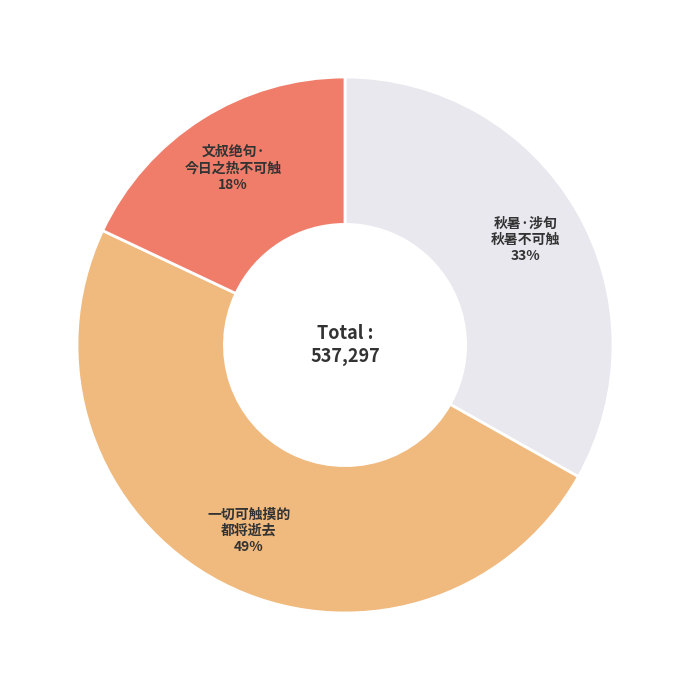

To the nearest percent, what is the difference between the largest and smallest slice percentages?

31%